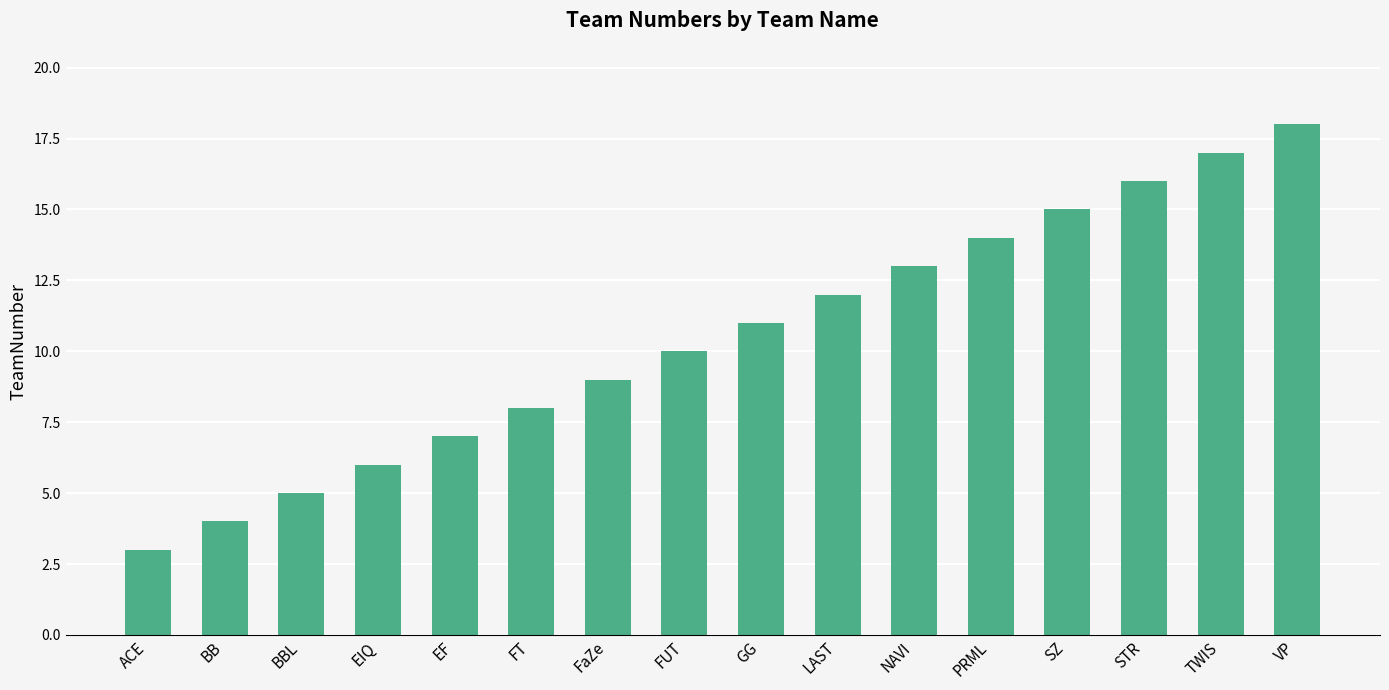

What is the difference between the maximum and minimum values?

15